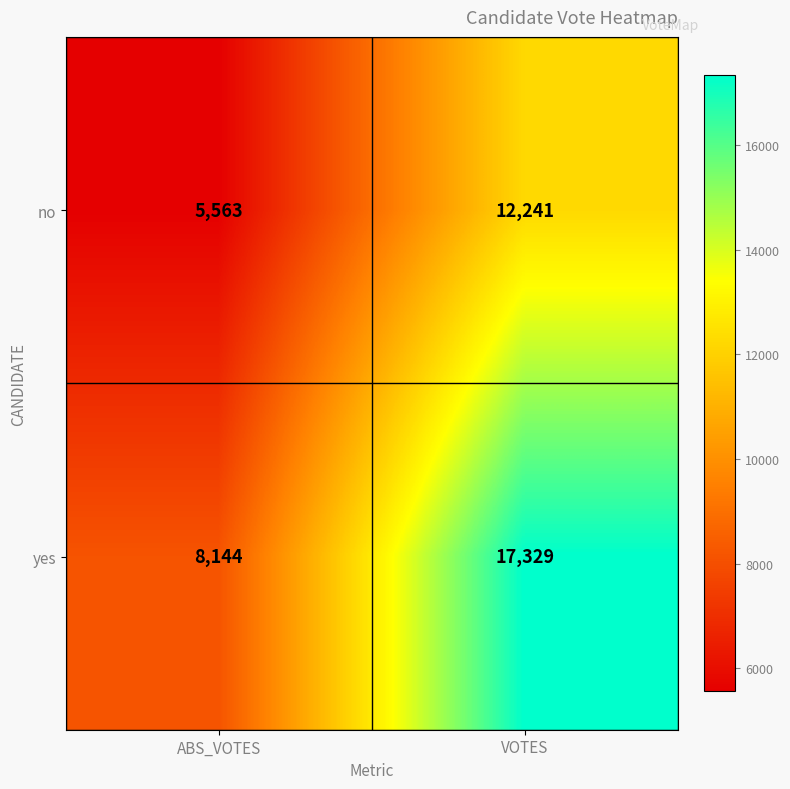

At which label does no reach its minimum?

ABS_VOTES